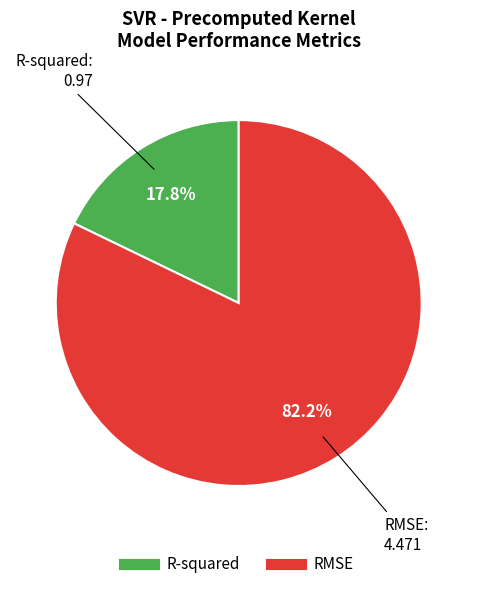

What portion of the pie excludes R-squared?

82.2%